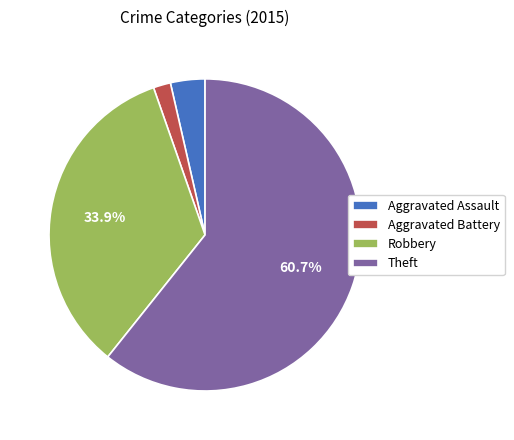

To the nearest percent, what percentage of the pie is Aggravated Battery?

2%